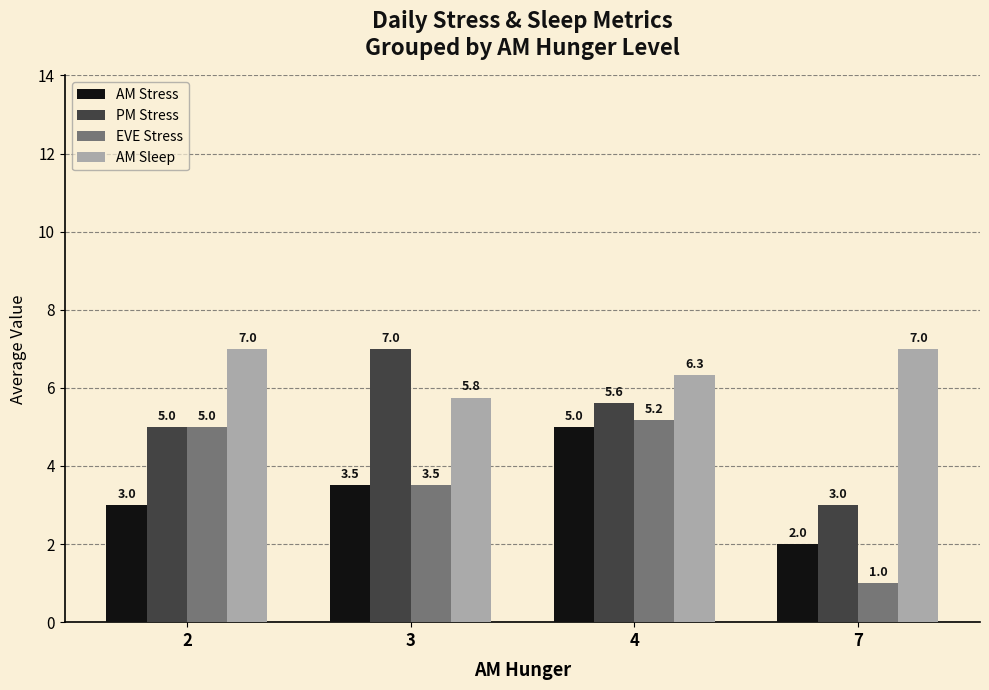

Which series has the widest spread of values?

EVE Stress